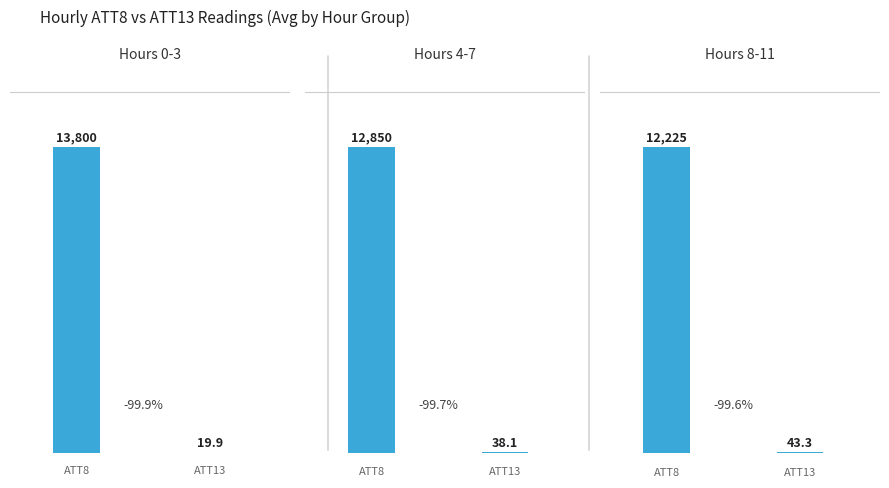

Which series changed the most between 0 and 8?

ATT8